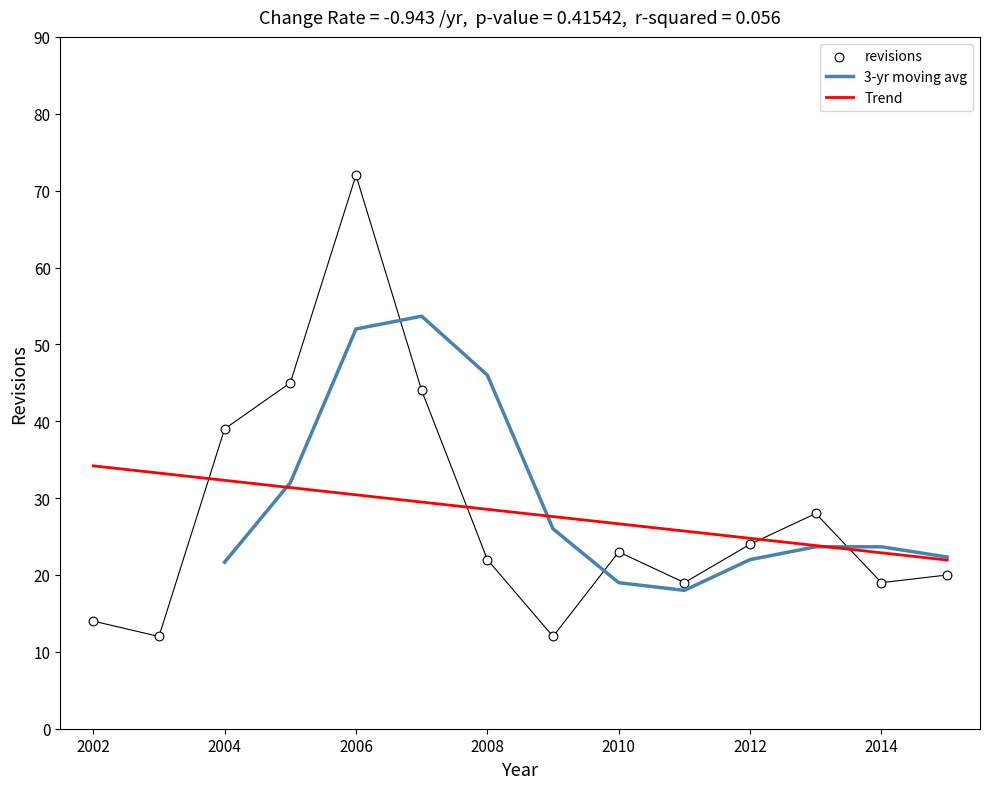

Approximately how many times larger is the value at 2005 compared to 2013?

1.6